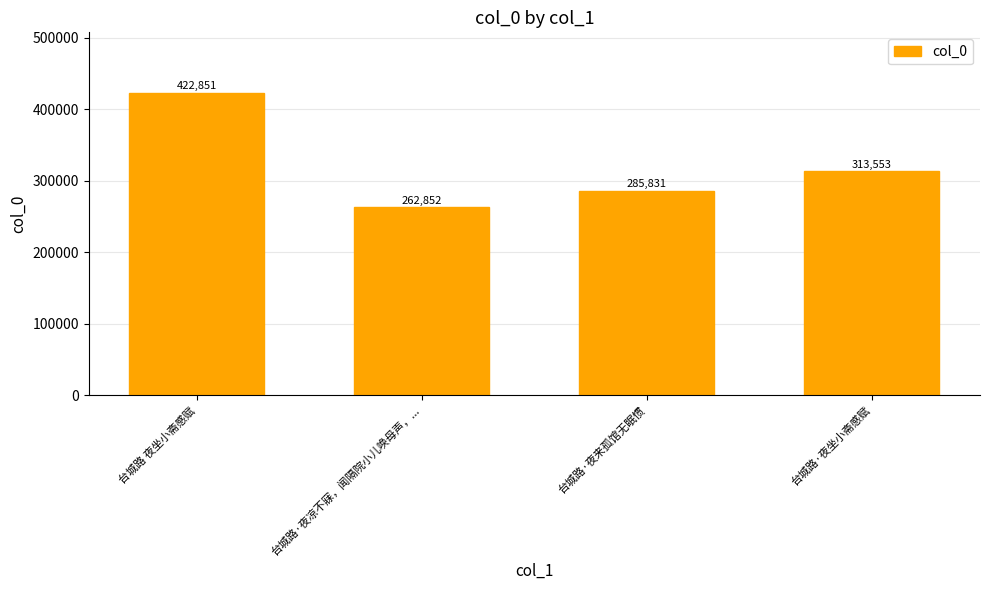

Where is the data nearest to the value 342851?

台城路·夜坐小斋感赋